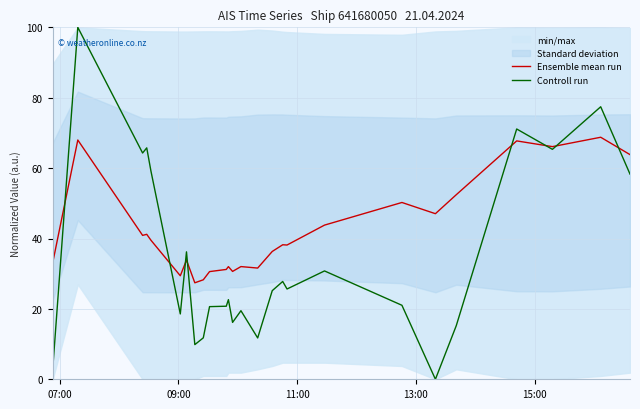

What is the value of the Controll run point at the 11th from the left?

20.8